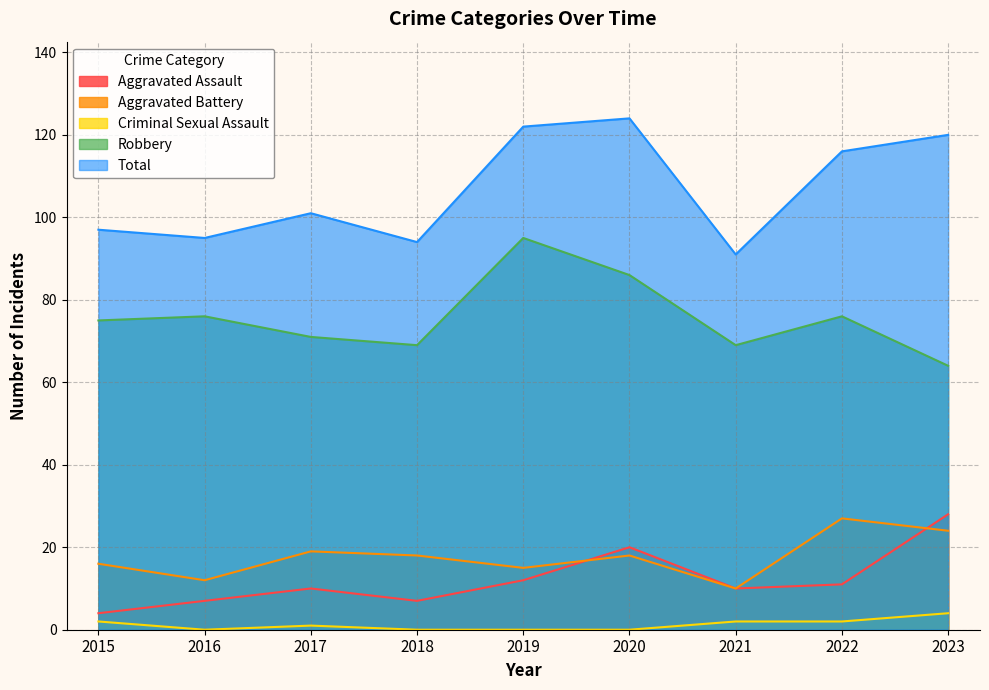

How many values in the Robbery series are below 75?

4